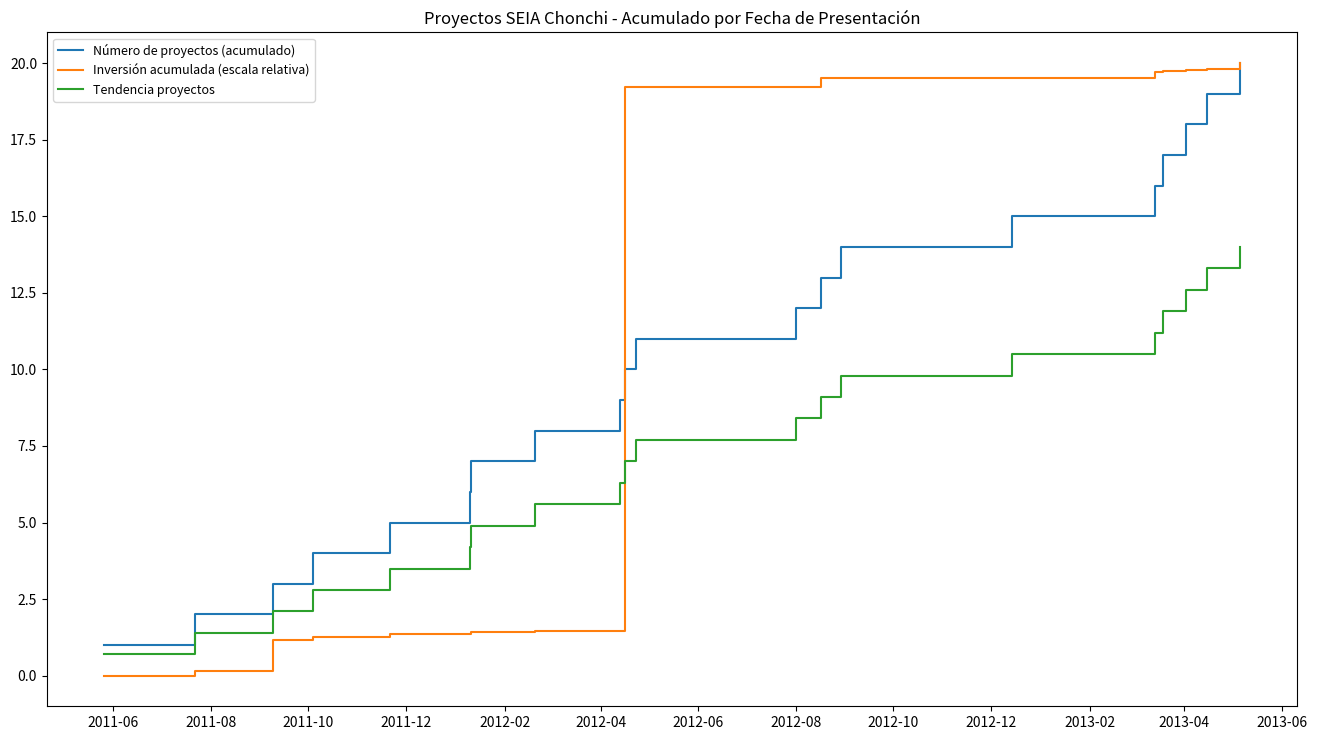

After their last crossing, which series has the higher values: Inversión acumulada (escala relativa) or Tendencia proyectos?

Inversión acumulada (escala relativa)